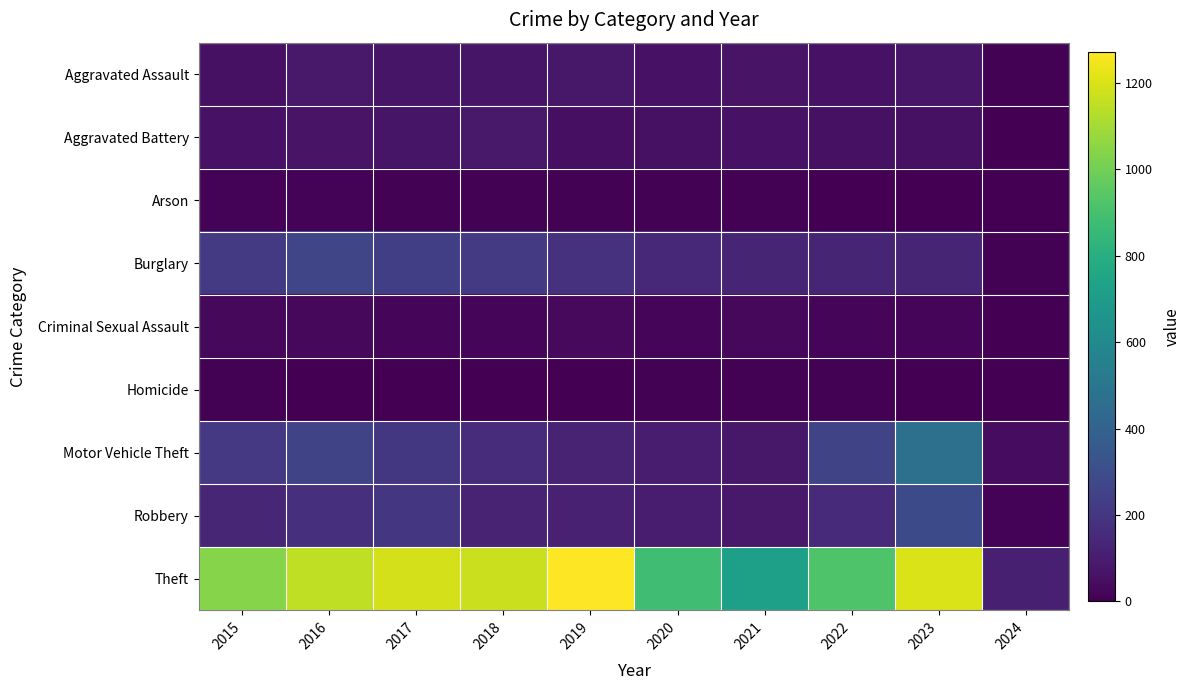

What is the total value across all series at 2021?

1183